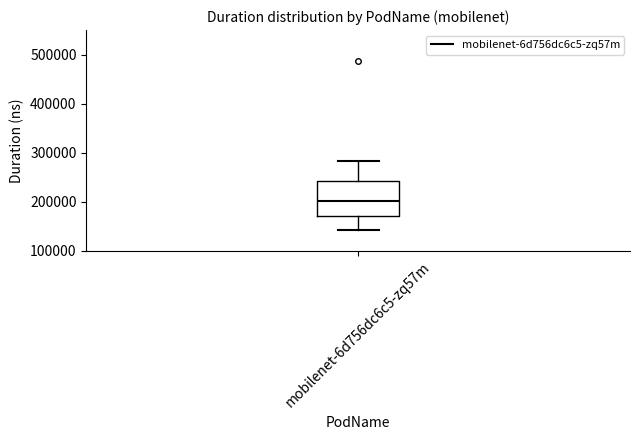

Read this box plot against the y-axis: the position of the median line, the range covered by the box, and the ends of both whiskers. The values are not printed on the chart, so give them approximately, as read against the axis.

median 200000, box 170000 to 240000, whiskers 140000 to 280000